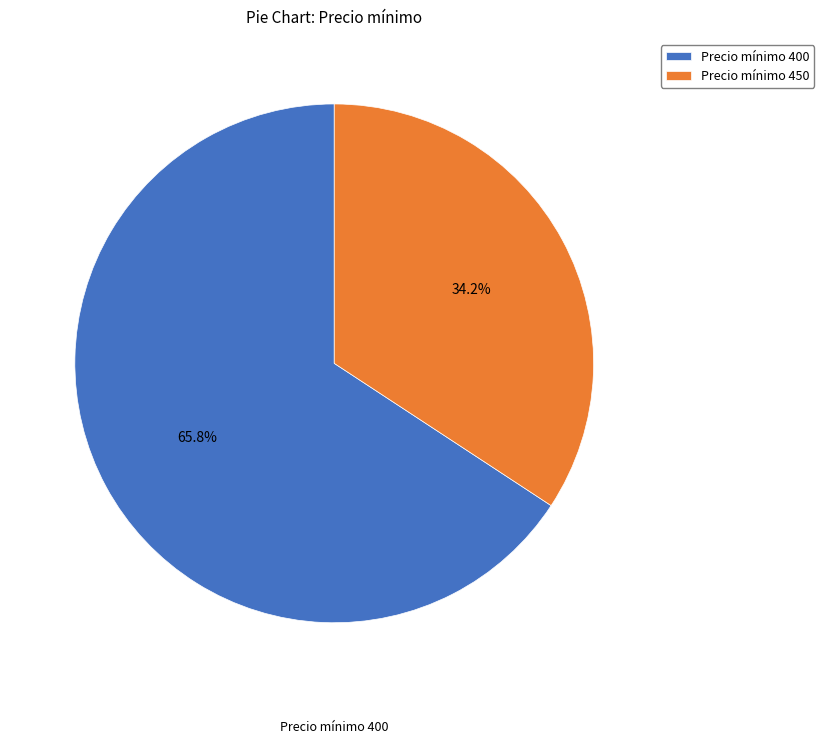

To the nearest percent, what is the average slice percentage?

50%